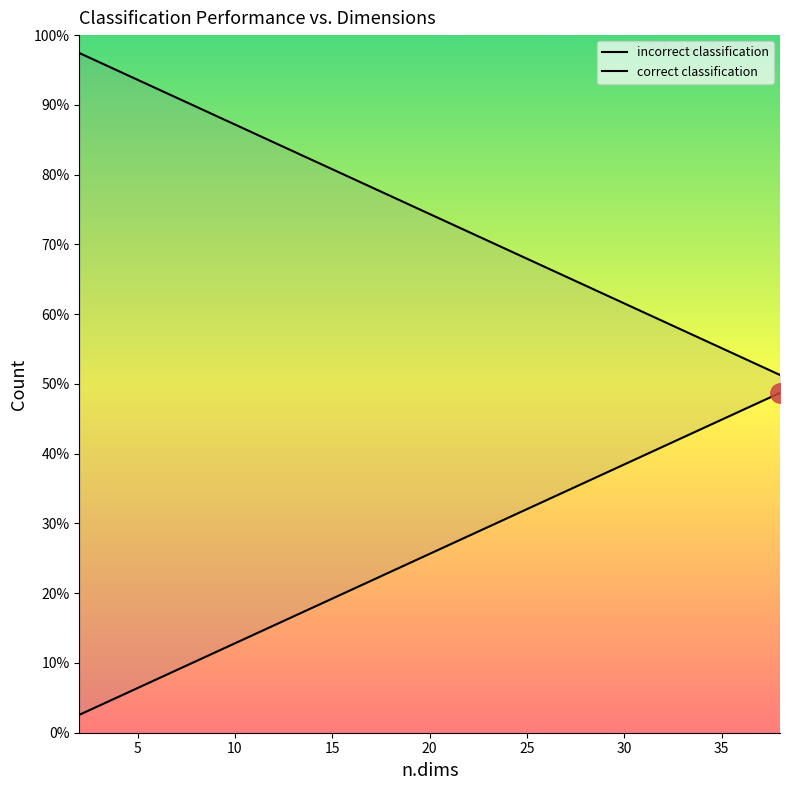

Reading left to right, list all the values displayed in this chart.

incorrect classification: 2.6	5.1	7.7	10.3	12.8	15.4	17.9	20.5	23.1	25.6	28.2	30.8	33.3	35.9	38.5	41.0	43.6	46.2	48.7
correct classification: 97.4	94.9	92.3	89.7	87.2	84.6	82.1	79.5	76.9	74.4	71.8	69.2	66.7	64.1	61.5	59.0	56.4	53.8	51.3